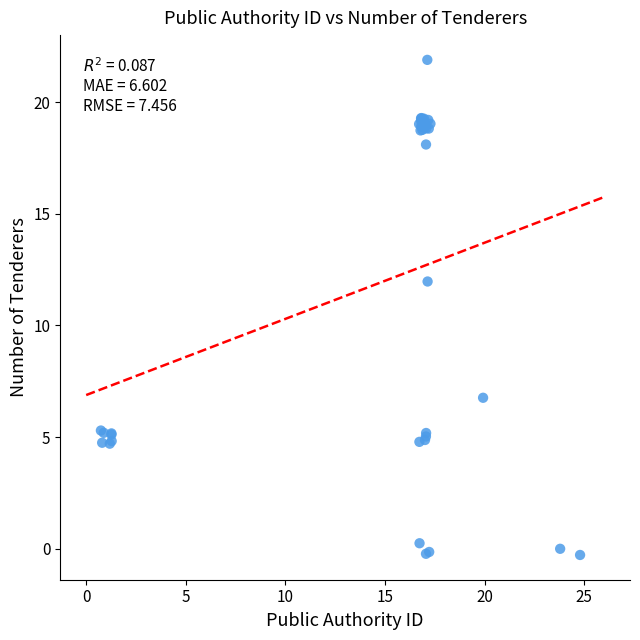

What Y value in the scatter plot is closest to 10?

12.0